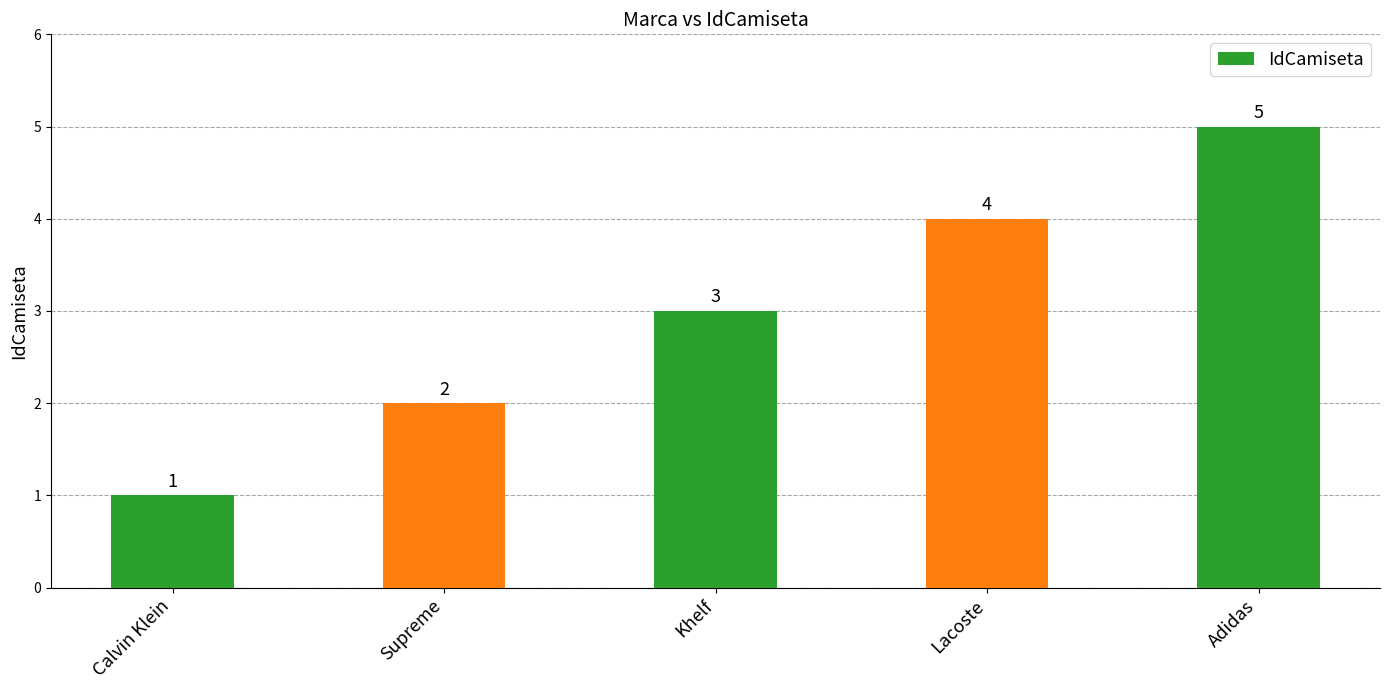

What value does the data have at Adidas?

5